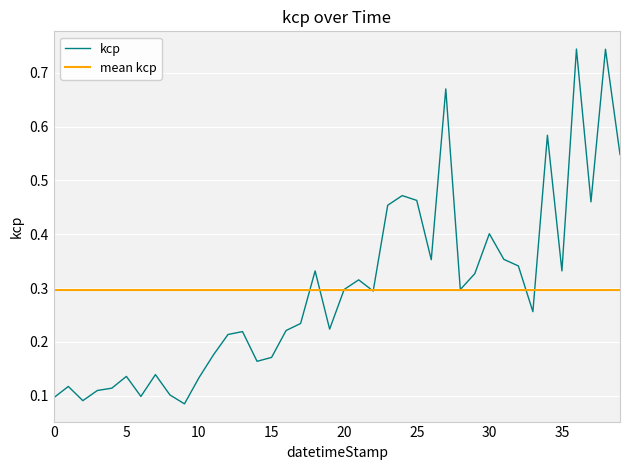

What is the value of the 20th point from the left?

0.2